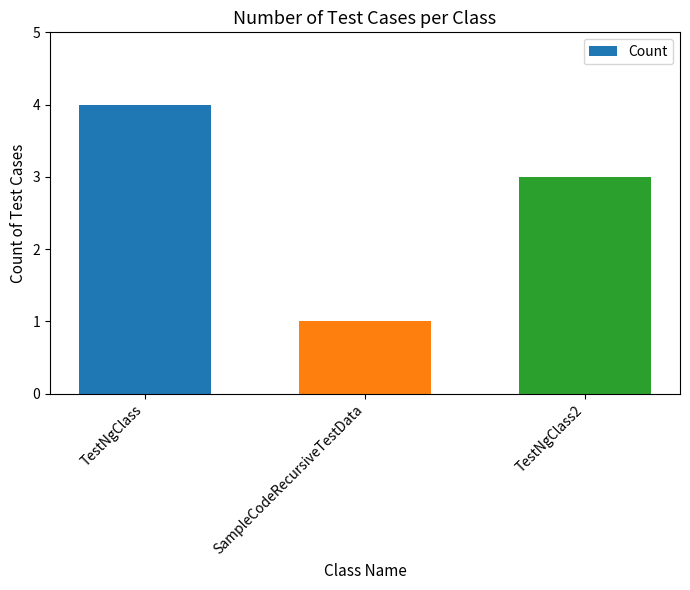

The chart shows a value of 6 at TestNgClass. True or false?

False